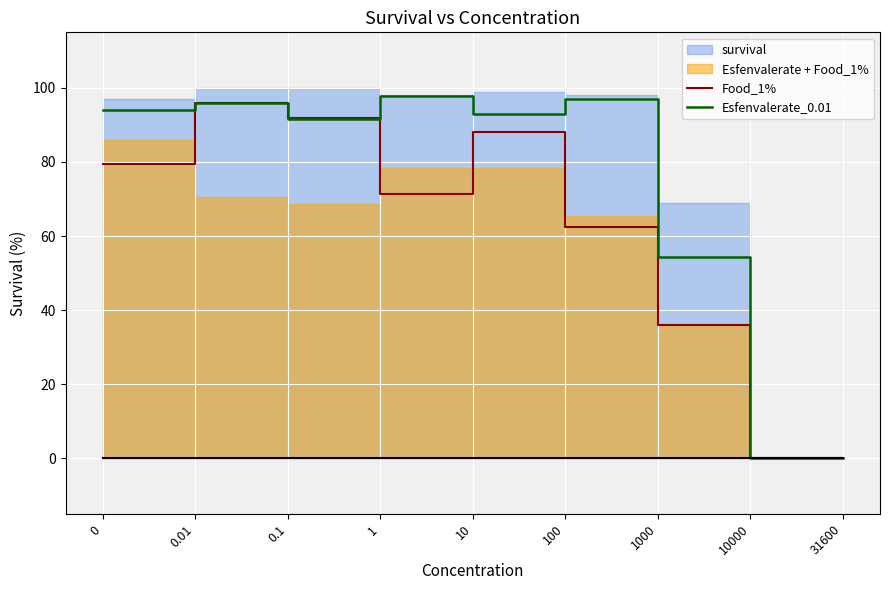

At how many categories does at least one series exceed 78?

6